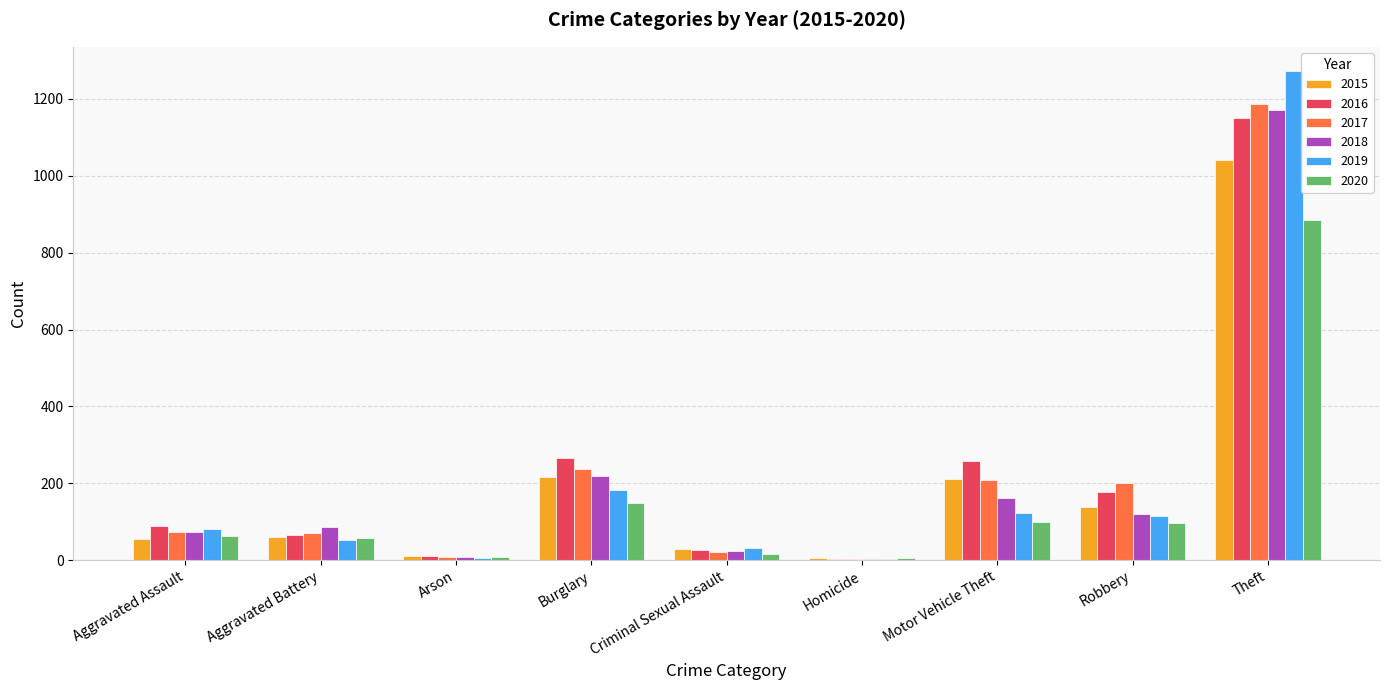

The 2015 series shows 60 at Aggravated Battery. True or false?

True